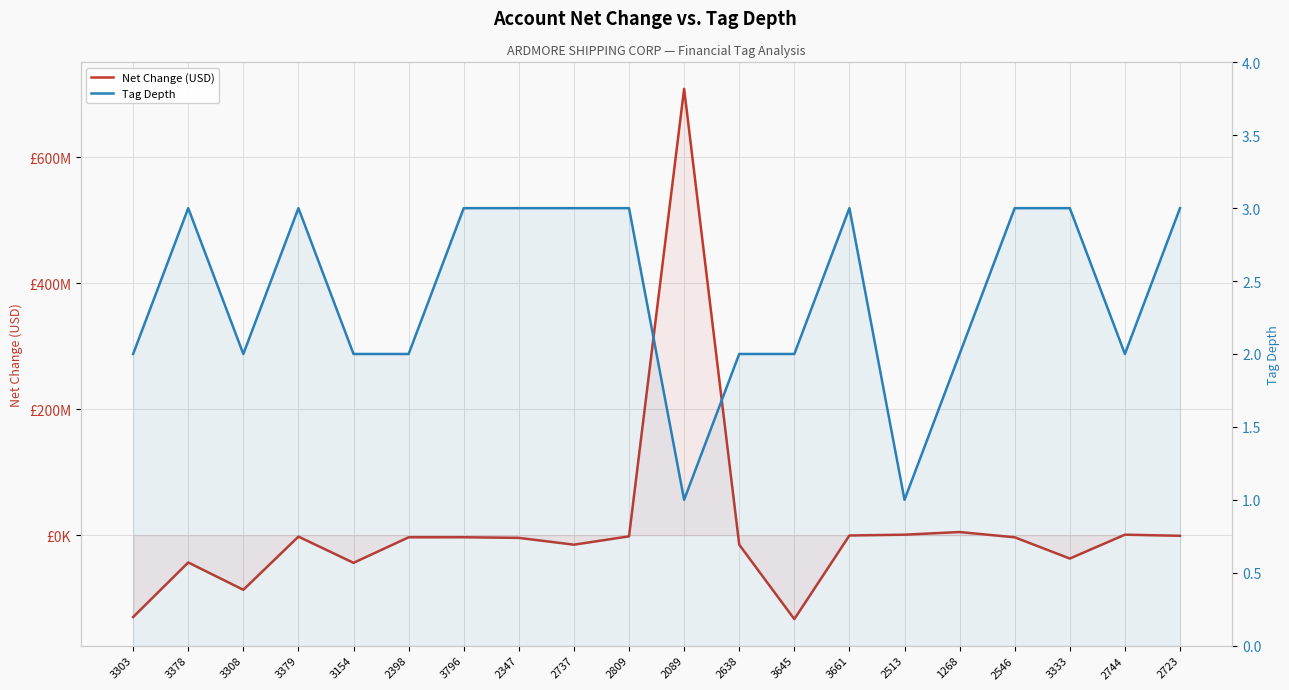

How many series are shown in this chart?

2